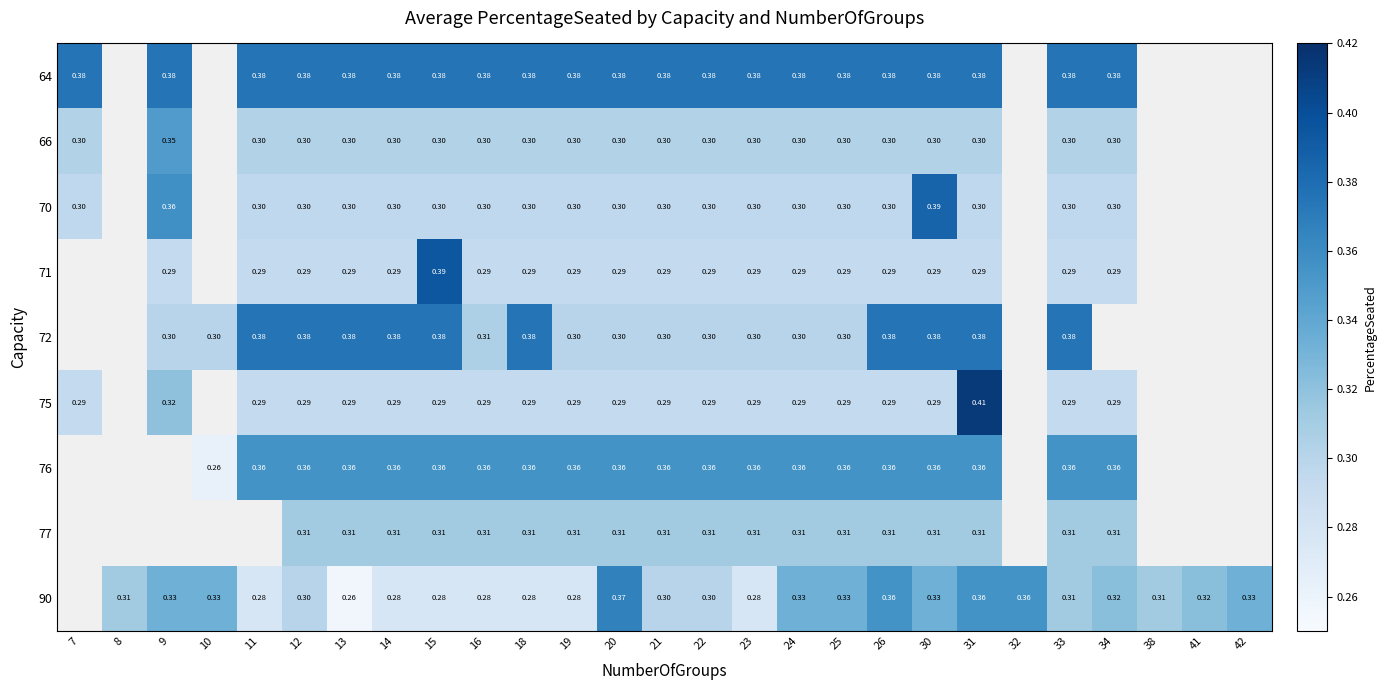

At which category is the sum across all series the highest?

31